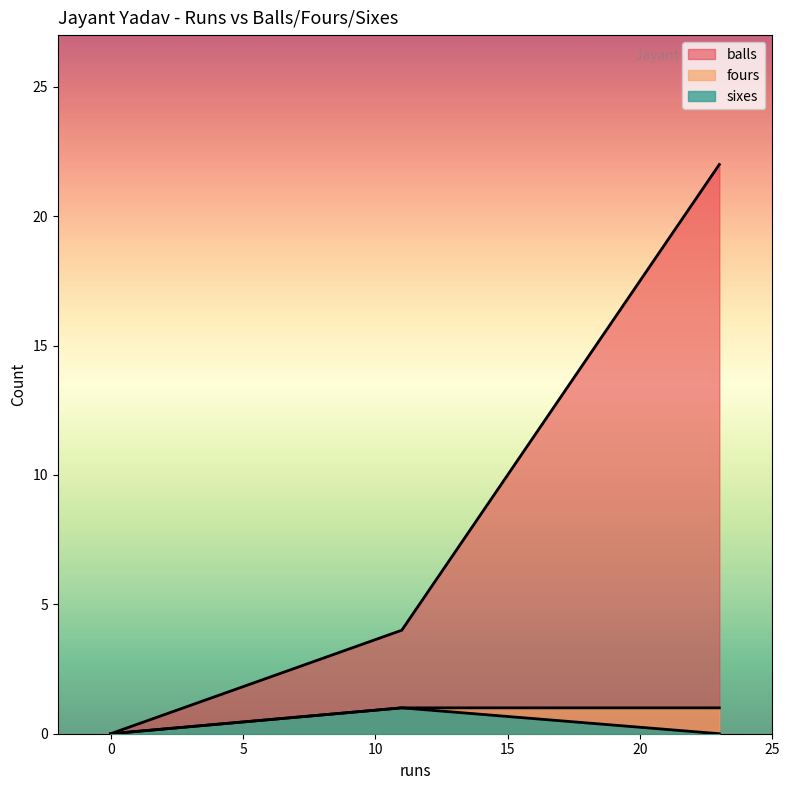

At which label is fours closest to 11?

11